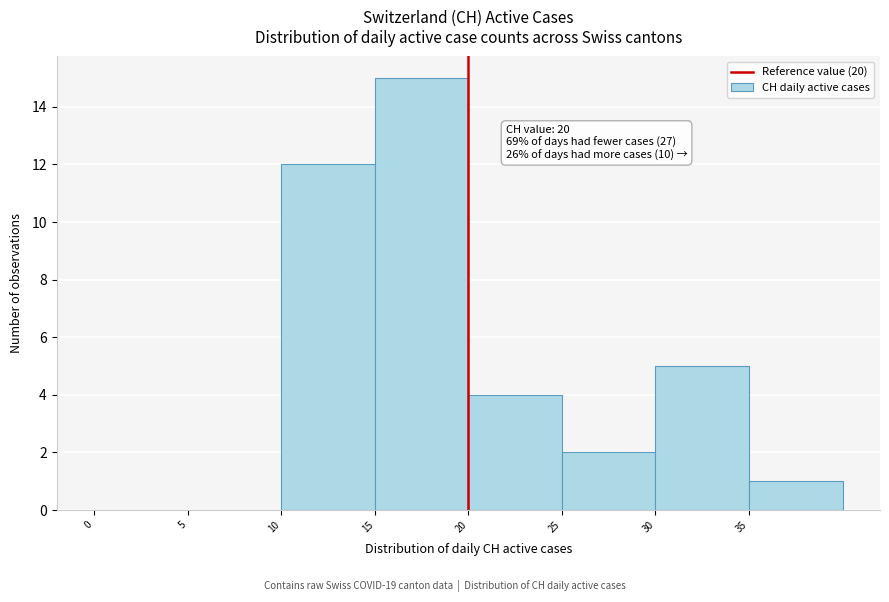

Which range on the x-axis has the tallest bar?

15 to 20